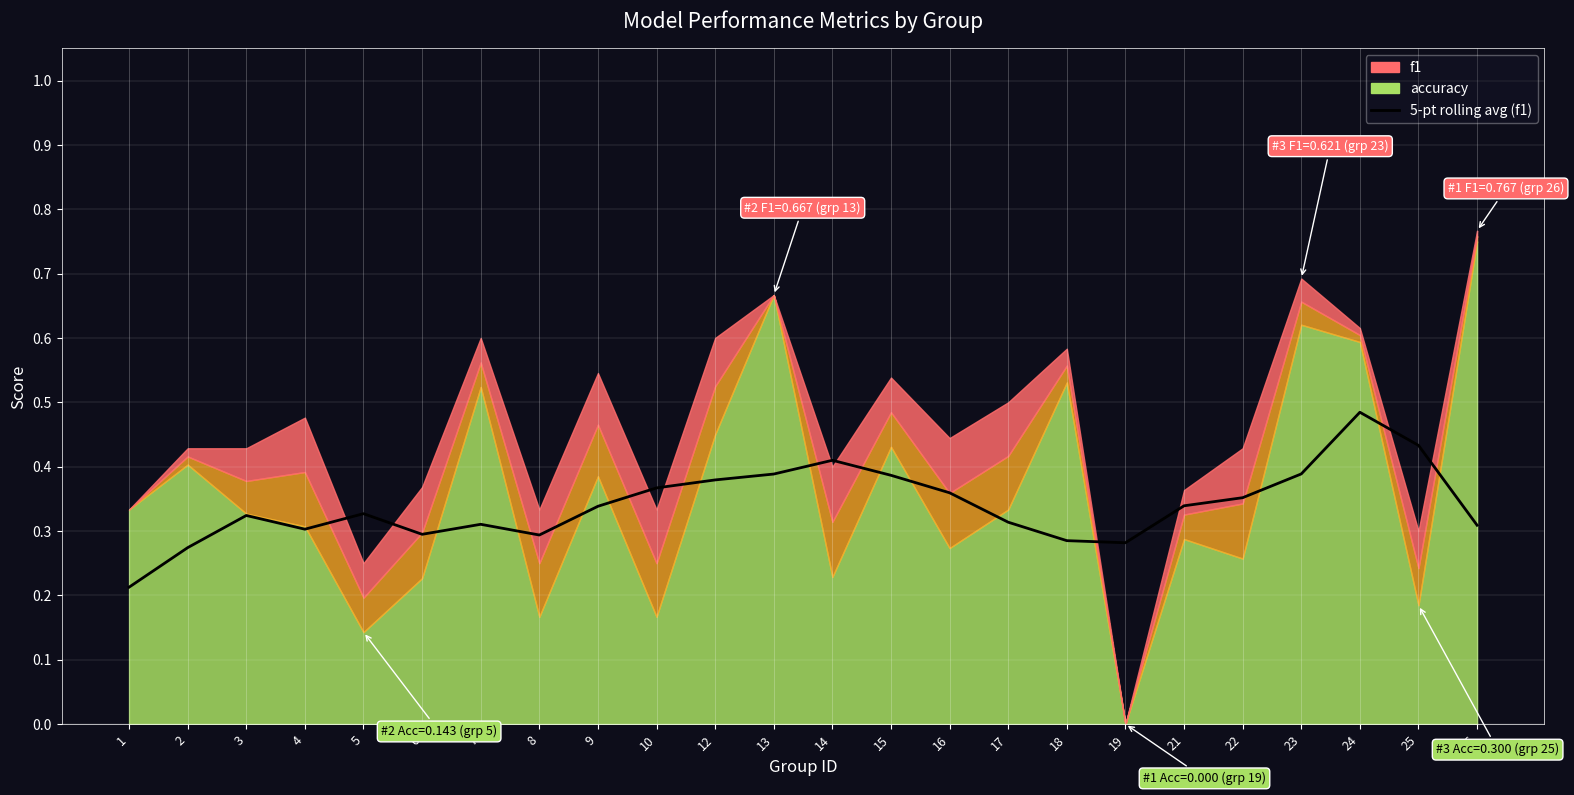

Where is the first local minimum?

4